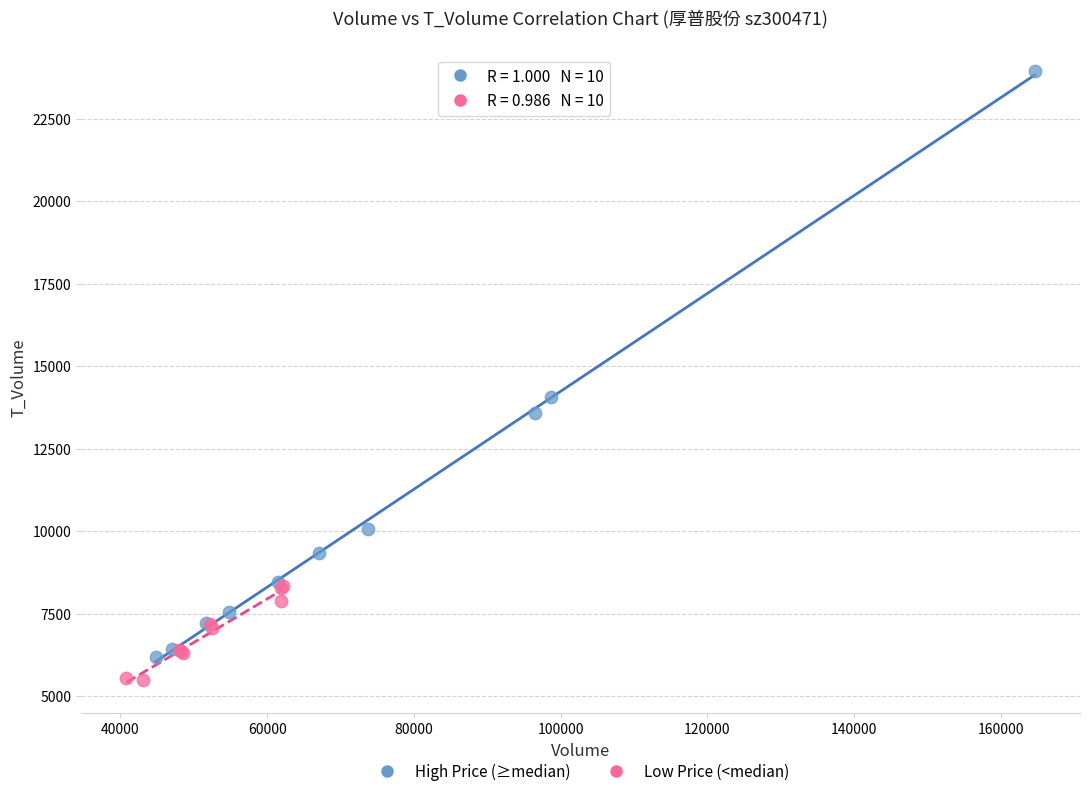

Which series reaches the minimum Y coordinate?

Low Price (<median)